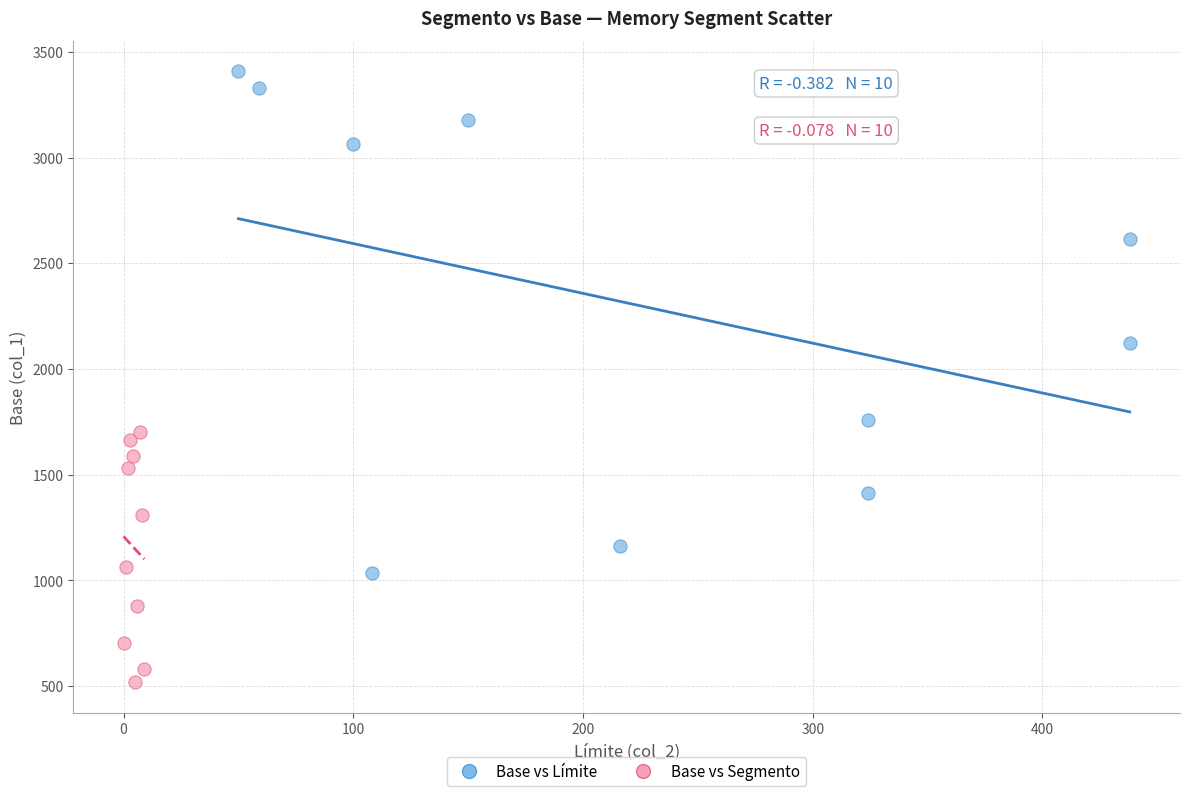

Which series has the largest Y range (max minus min)?

Base vs Límite